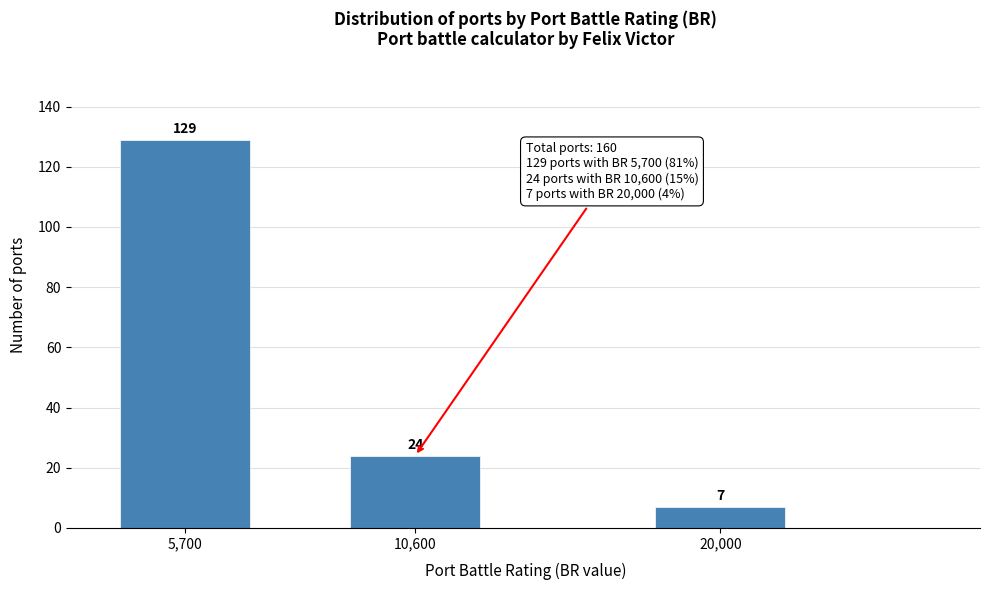

Reading left to right, extract all data points from this chart.

5,700=129	10,600=24	20,000=7